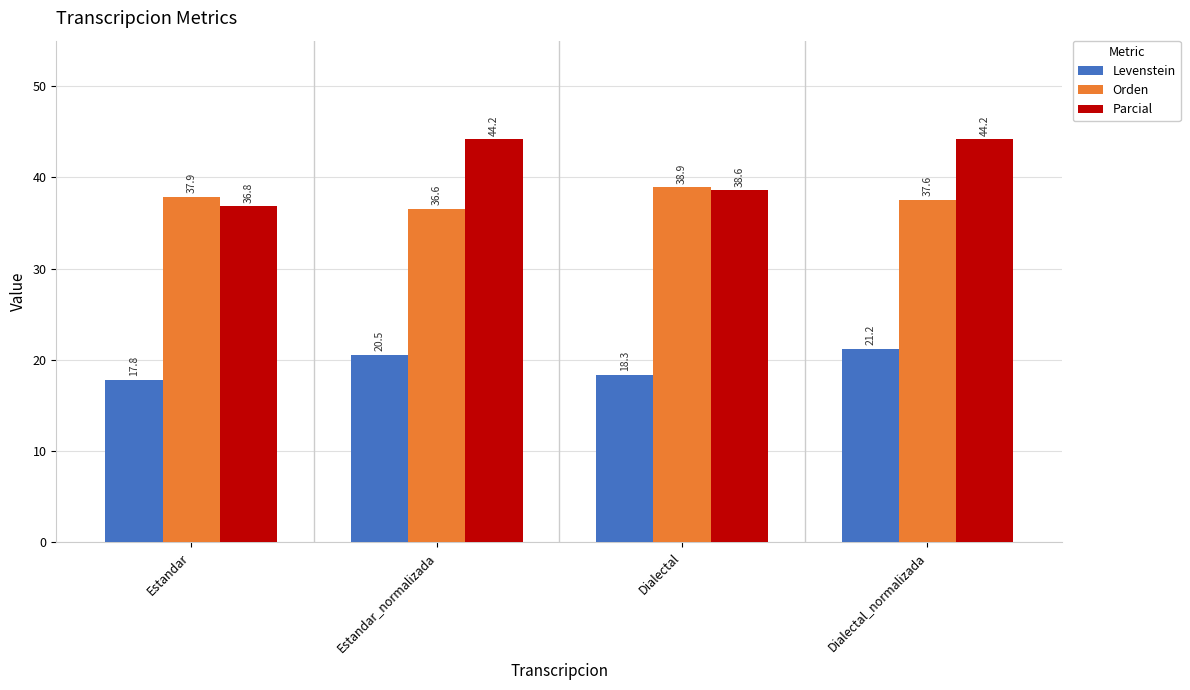

What is the value of the Levenstein bar at the 4th from the left?

21.2